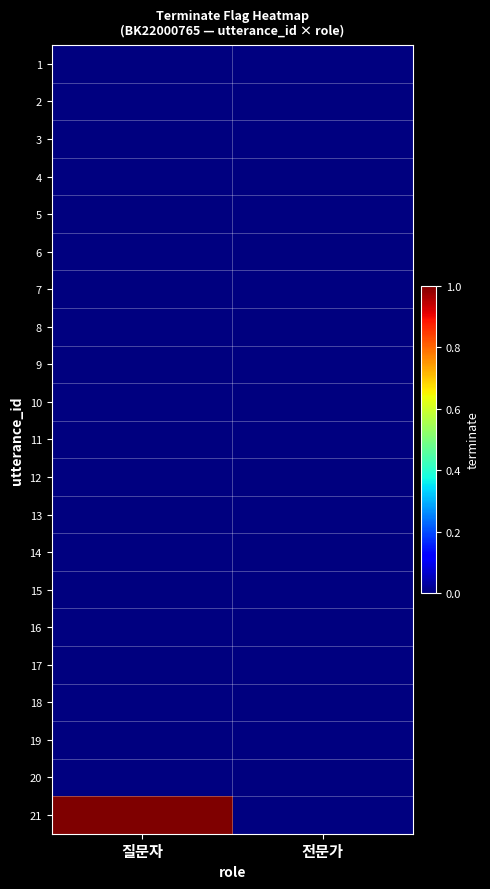

At how many categories does at least one series exceed 0?

1